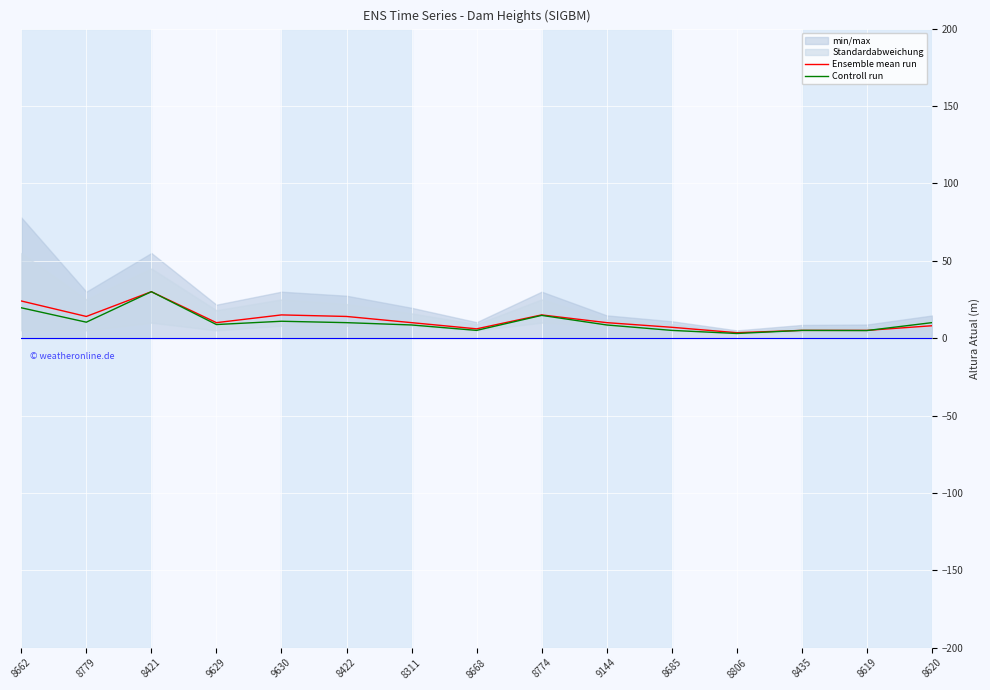

True or false: Controll run has a value of 4.9 at 8619.

True